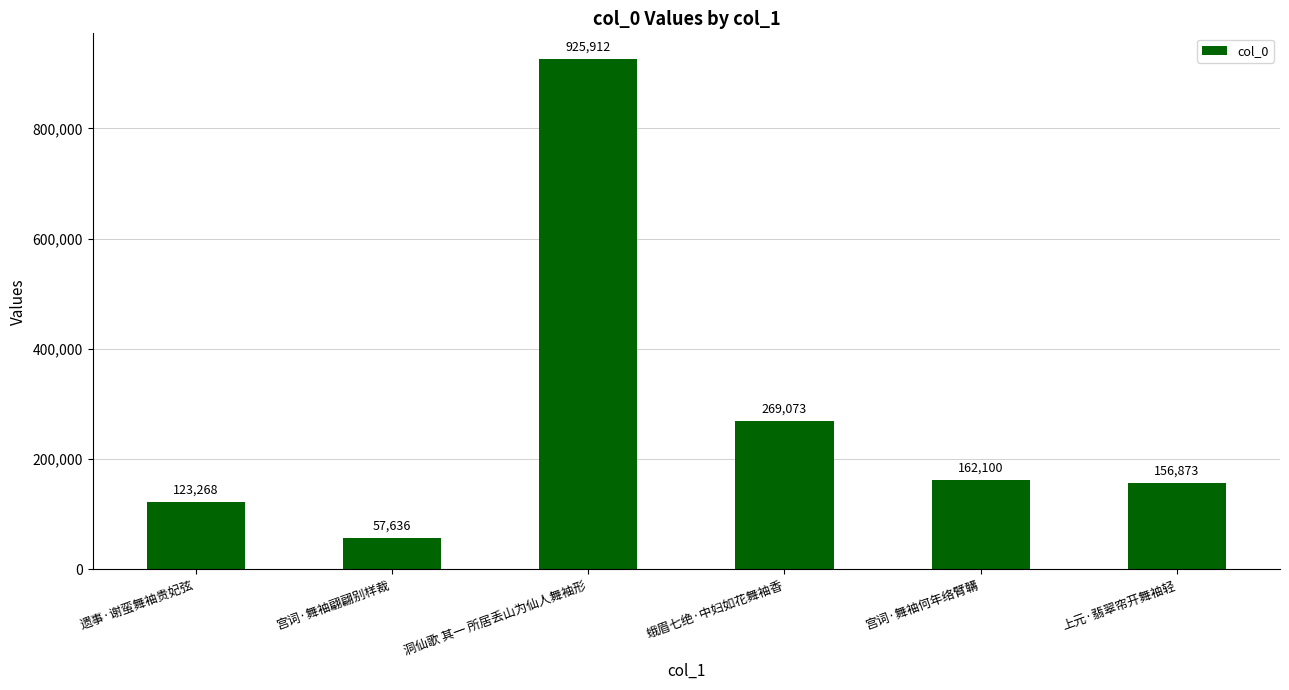

How many bars are there in total?

6